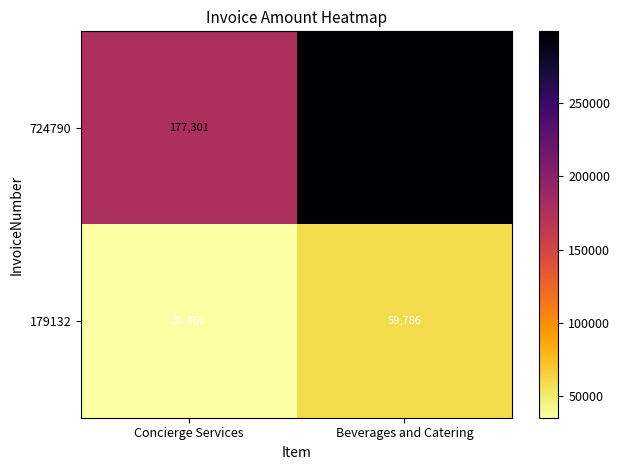

At Concierge Services, list the series in order from smallest to largest.

179132, 724790